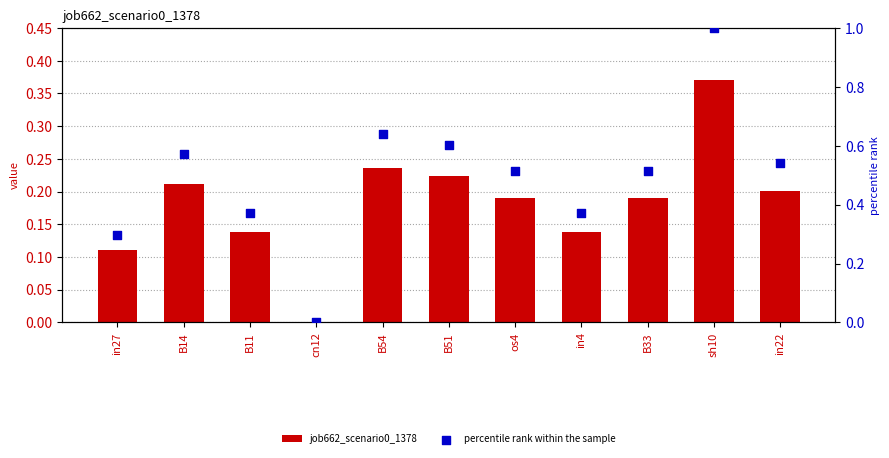

Which series reaches the minimum Y coordinate?

job662_scenario0_1378